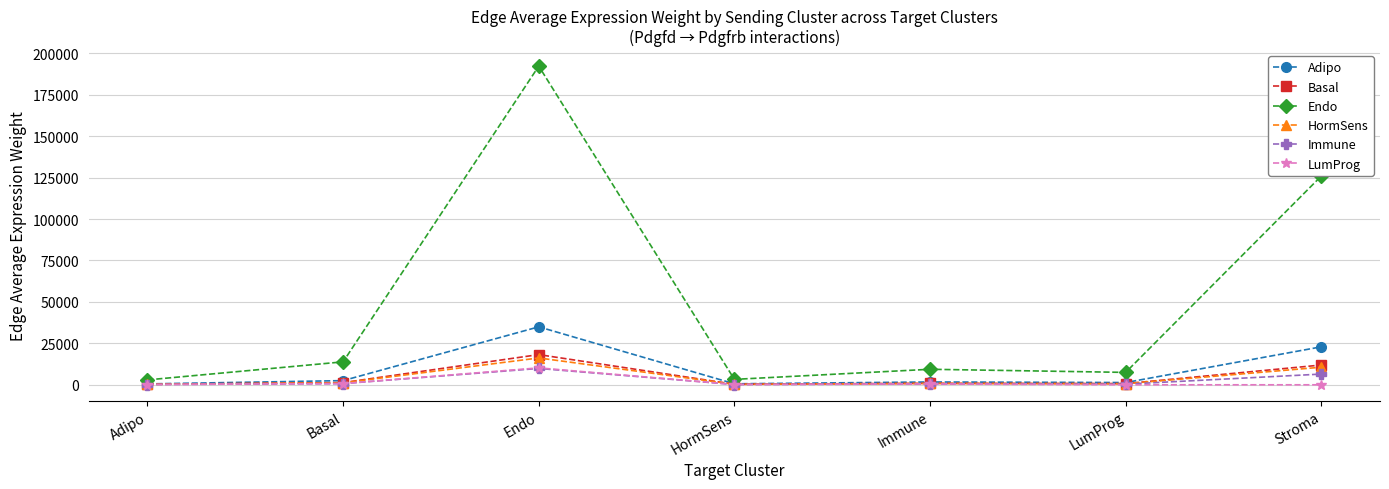

How many data points in Endo are above 9359?

4